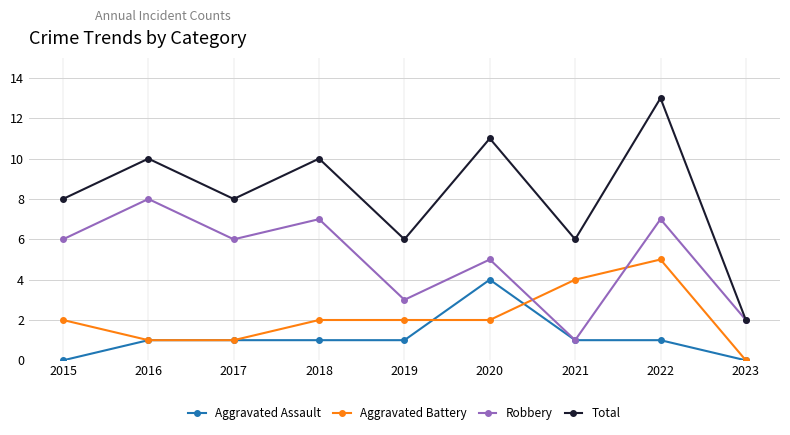

At which category does Total reach its first local peak?

2016